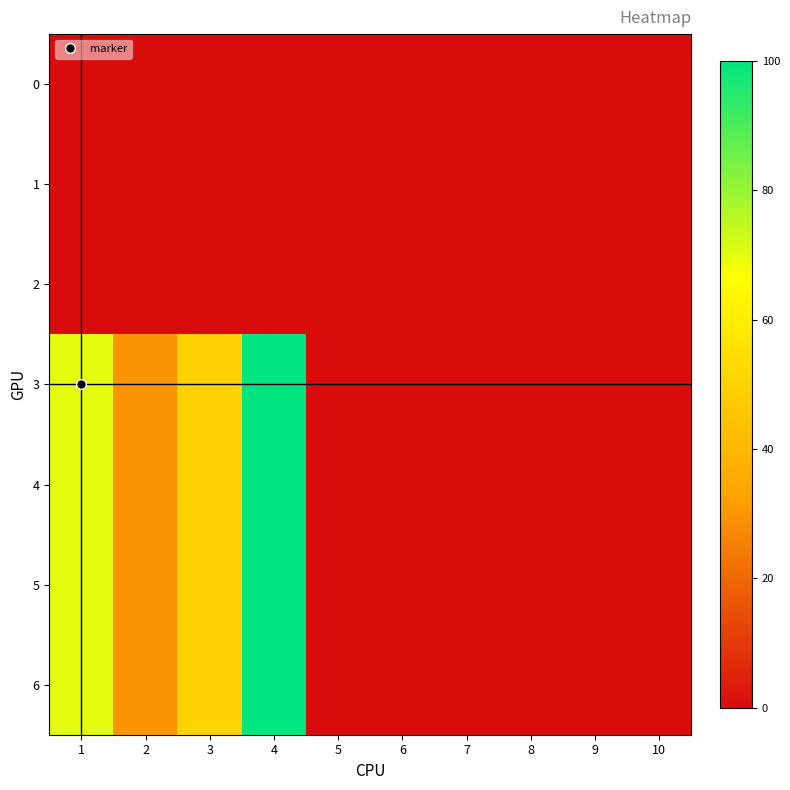

Reading right to left, list all the values displayed in this chart.

0: 10=0	9=0	8=0	7=0	6=0	5=0	4=0	3=0	2=0	1=0
1: 10=0	9=0	8=0	7=0	6=0	5=0	4=0	3=0	2=0	1=0
2: 10=0	9=0	8=0	7=0	6=0	5=0	4=0	3=0	2=0	1=0
3: 10=0	9=0	8=0	7=0	6=0	5=0	4=100	3=50	2=30	1=70
4: 10=0	9=0	8=0	7=0	6=0	5=0	4=100	3=50	2=30	1=70
5: 10=0	9=0	8=0	7=0	6=0	5=0	4=100	3=50	2=30	1=70
6: 10=0	9=0	8=0	7=0	6=0	5=0	4=100	3=50	2=30	1=70